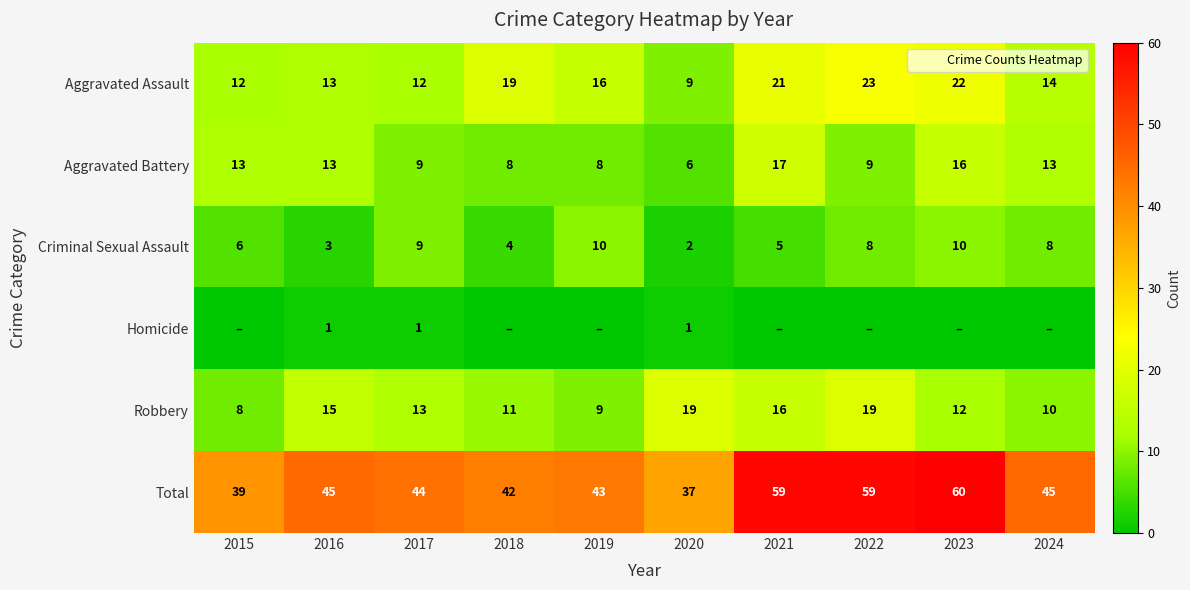

How many positive values does the Homicide series have?

3